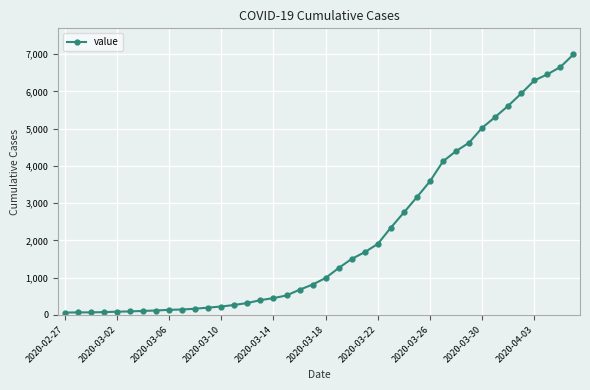

What is the greatest value displayed?

6995